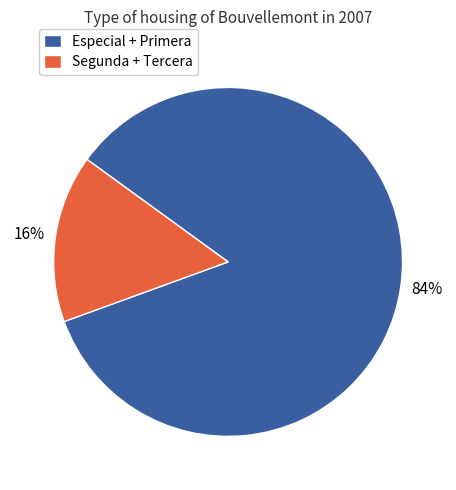

How many slices are in this pie chart?

2